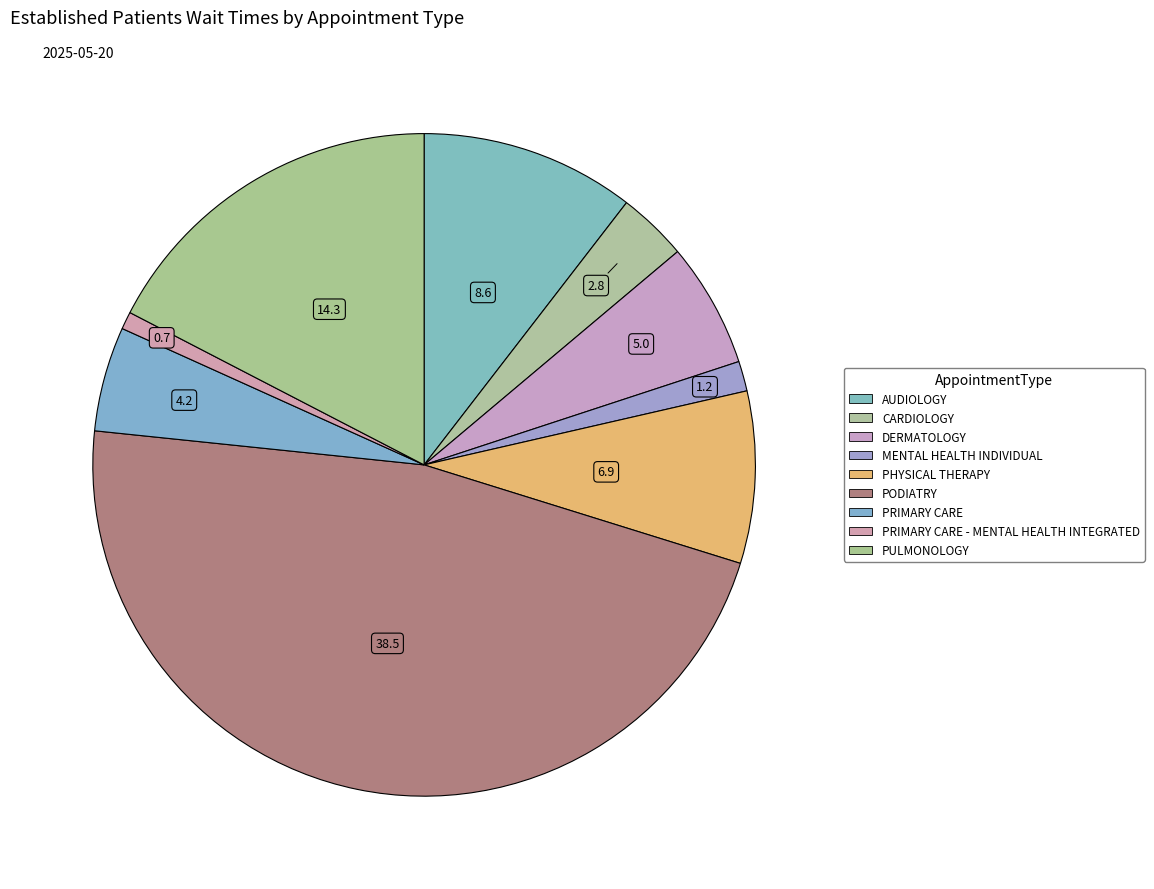

Count the number of slices in the pie.

9